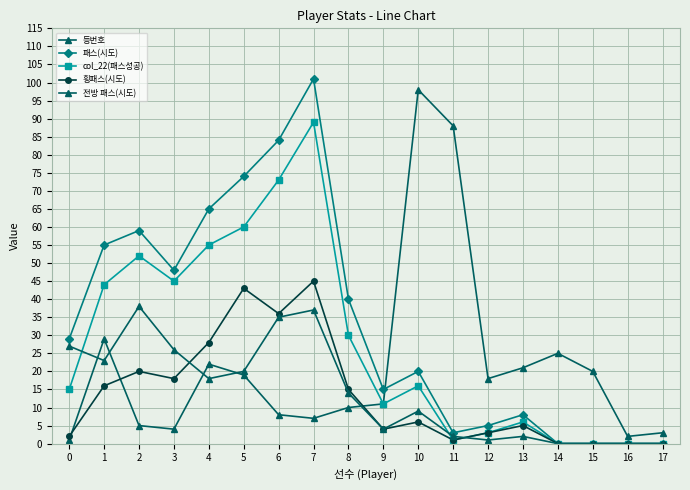

At how many categories does at least one series exceed 86?

3